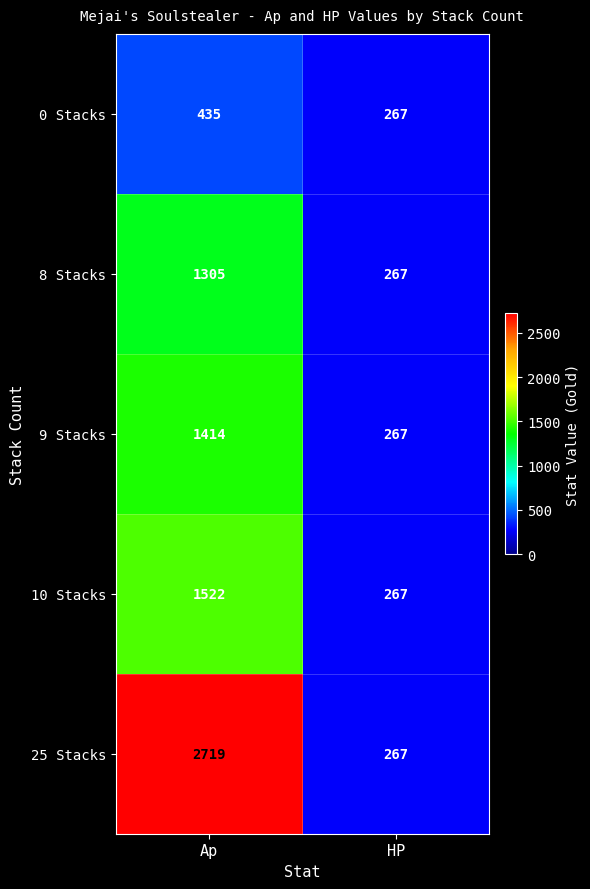

At which category is the sum across all series the highest?

Ap